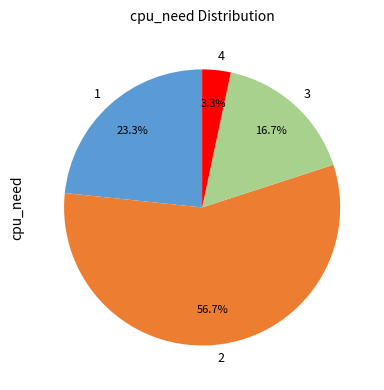

Which category has the smallest portion of the pie?

4